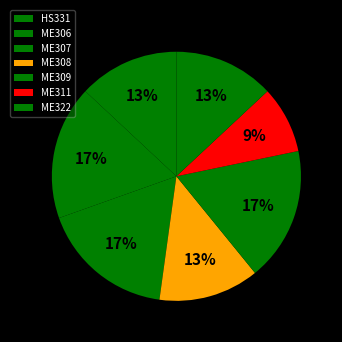

Is ME308 the majority of the pie?

No